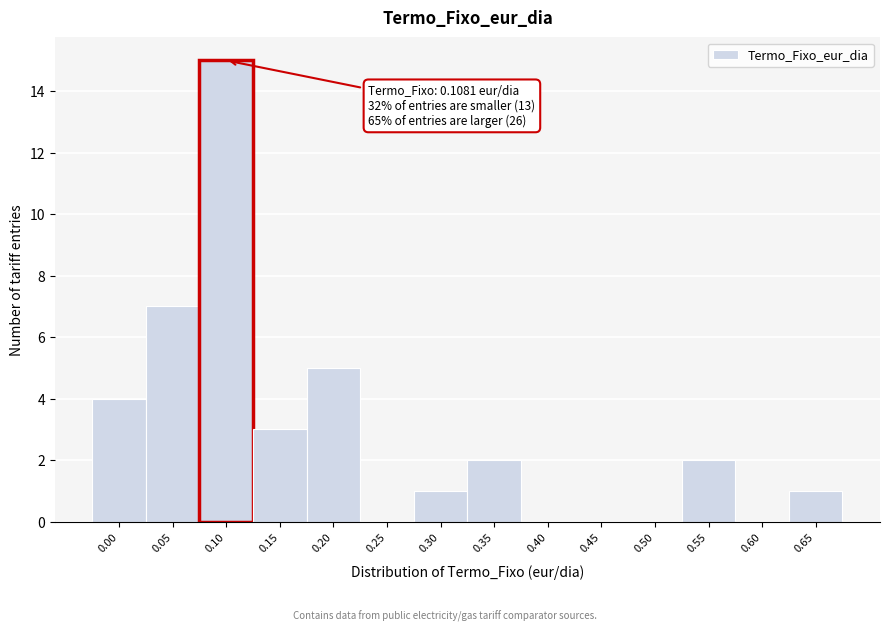

Reading right to left, list all the values displayed in this chart.

0.65=1	0.60=0	0.55=2	0.50=0	0.45=0	0.40=0	0.35=2	0.30=1	0.25=0	0.20=5	0.15=3	0.10=15	0.05=7	0.00=4